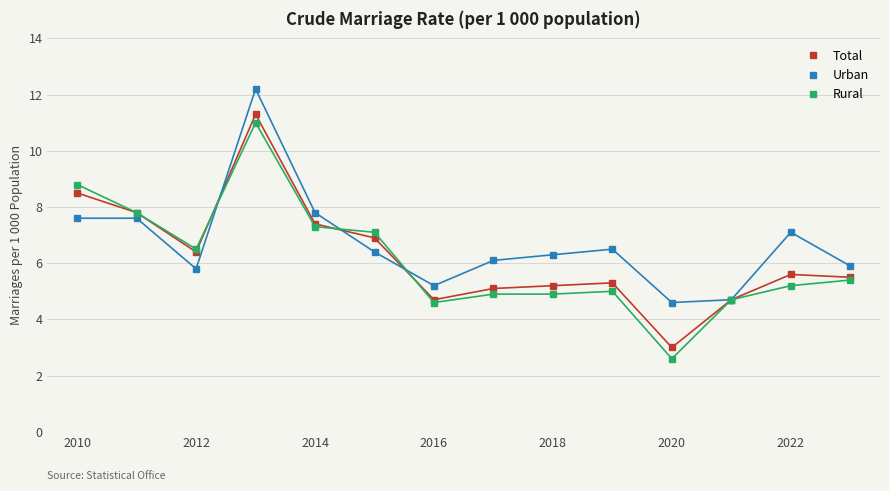

True or false: Total has more than 2 points higher than both neighbors.

True